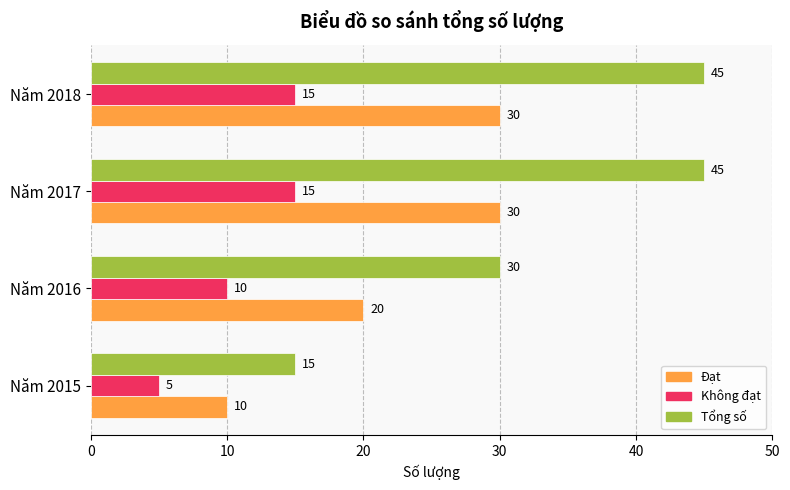

What is the difference between the highest and lowest values at Năm 2018?

30